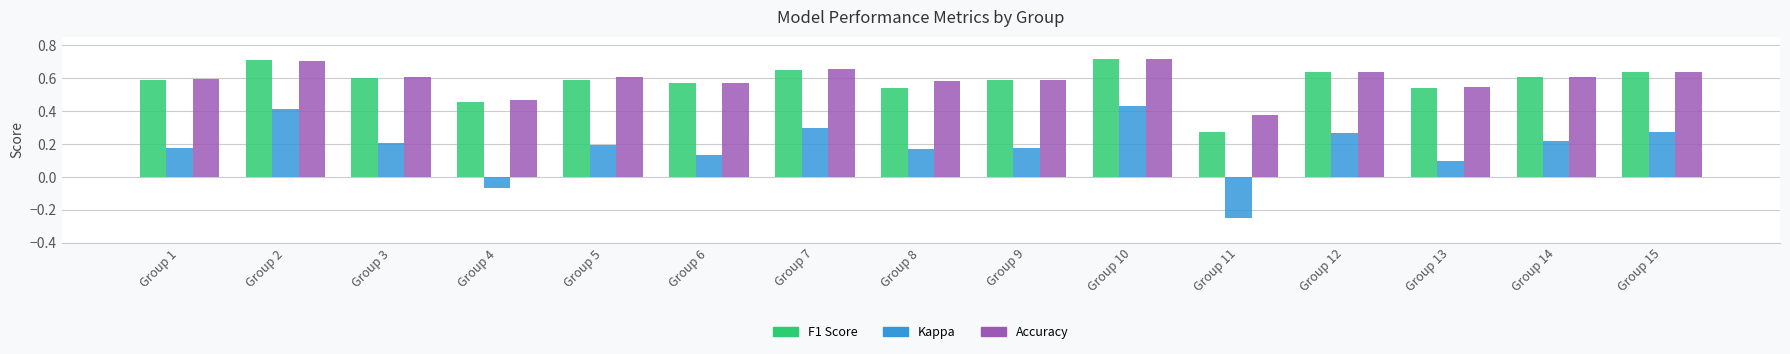

Which label corresponds to the smallest value in the chart?

Group 11